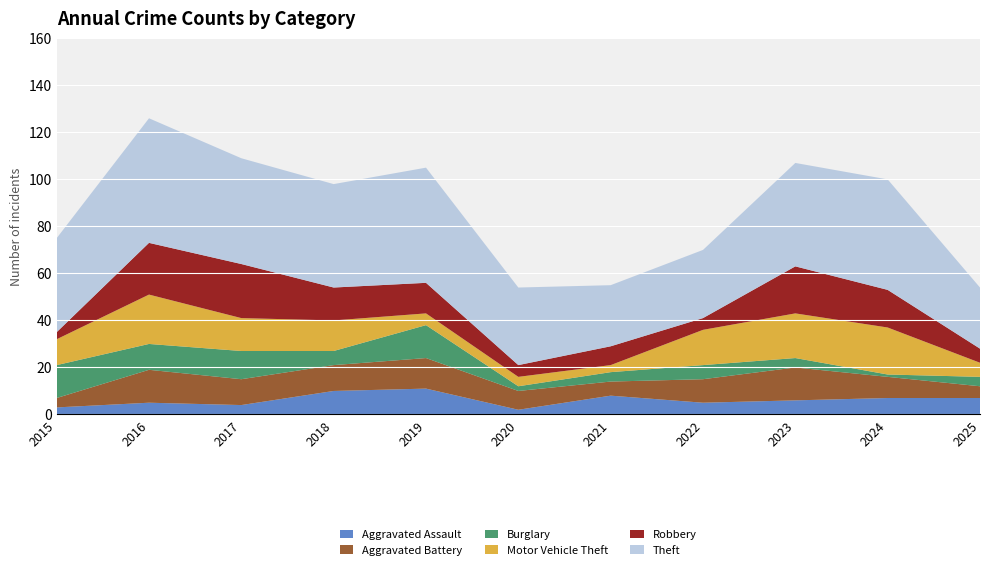

Reading left to right, what are all the values shown in this chart?

Aggravated Assault: 2015=3	2016=5	2017=4	2018=10	2019=11	2020=2	2021=8	2022=5	2023=6	2024=7	2025=7
Aggravated Battery: 2015=4	2016=14	2017=11	2018=11	2019=13	2020=8	2021=6	2022=10	2023=14	2024=9	2025=5
Burglary: 2015=14	2016=11	2017=12	2018=6	2019=14	2020=2	2021=4	2022=6	2023=4	2024=1	2025=4
Motor Vehicle Theft: 2015=11	2016=21	2017=14	2018=13	2019=5	2020=4	2021=3	2022=15	2023=19	2024=20	2025=6
Robbery: 2015=3	2016=22	2017=23	2018=14	2019=13	2020=5	2021=8	2022=5	2023=20	2024=16	2025=6
Theft: 2015=40	2016=53	2017=45	2018=44	2019=49	2020=33	2021=26	2022=29	2023=44	2024=47	2025=26